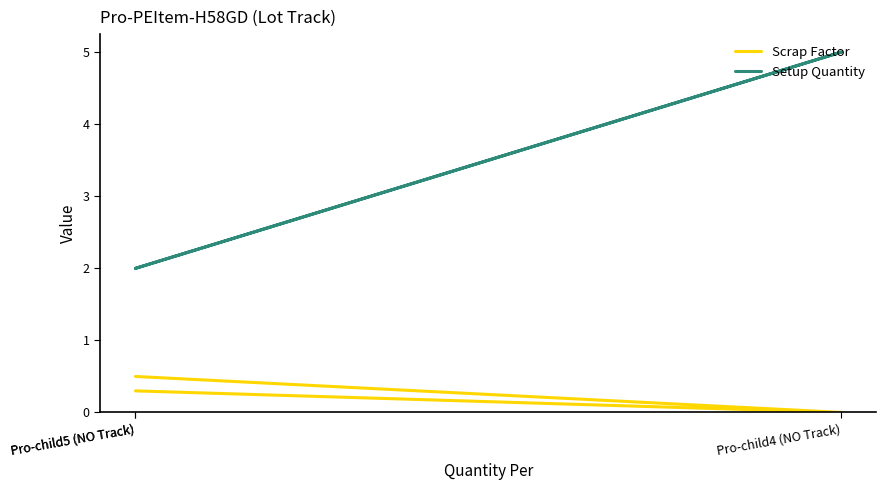

At which label is Setup Quantity closest to 3?

Pro-child5 (NO Track)